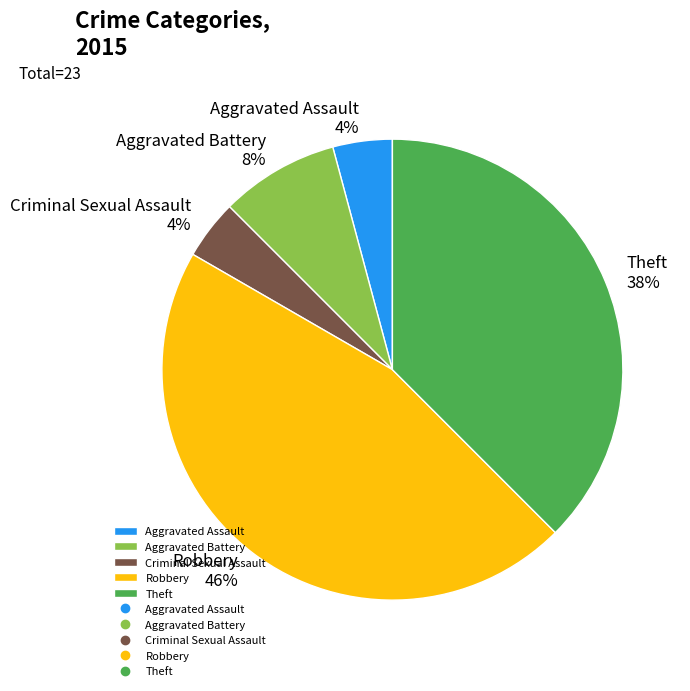

Which has a higher value, Criminal Sexual Assault or Robbery?

Robbery